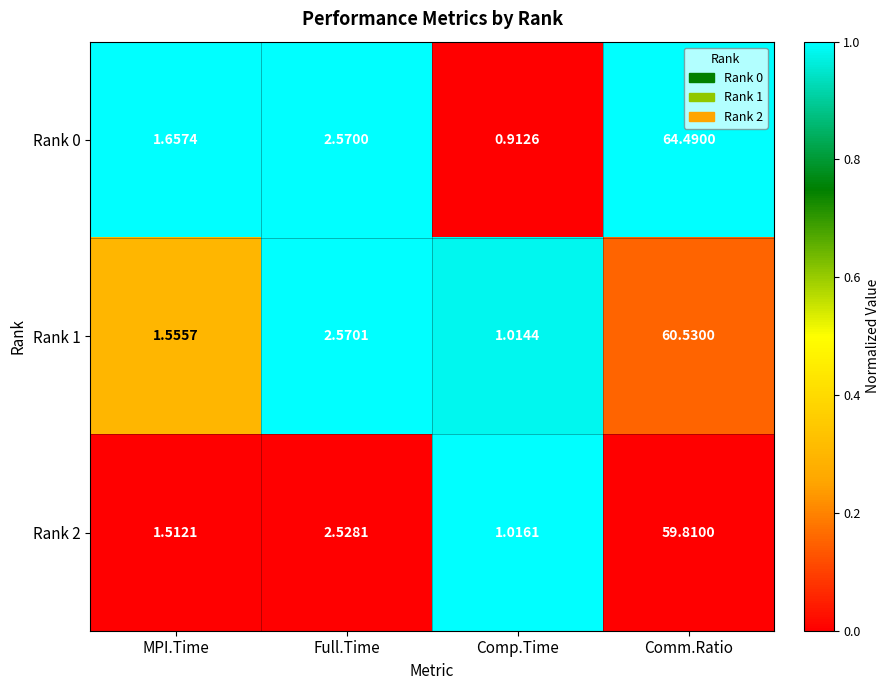

At which category is the sum across all series the highest?

Comm.Ratio